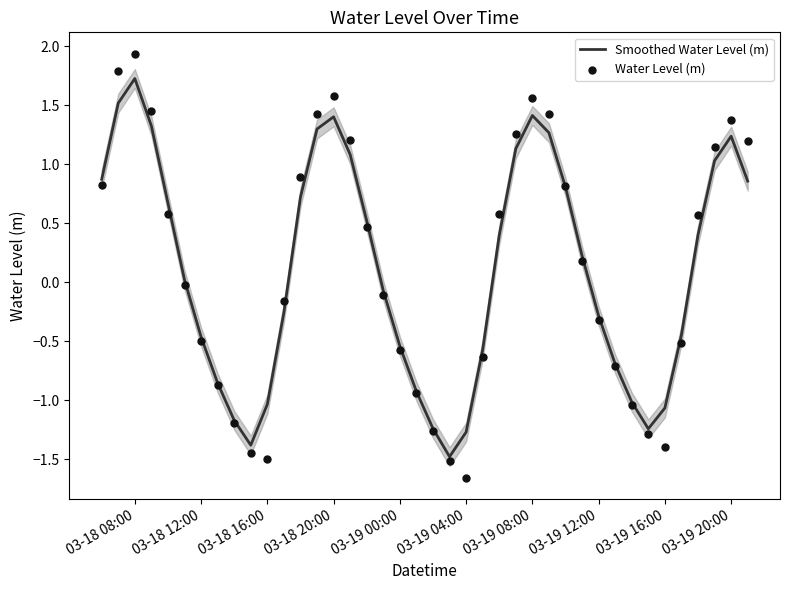

The value of Smoothed Water Level (m) at 03-18 12:00 is -0.7. True or false?

False